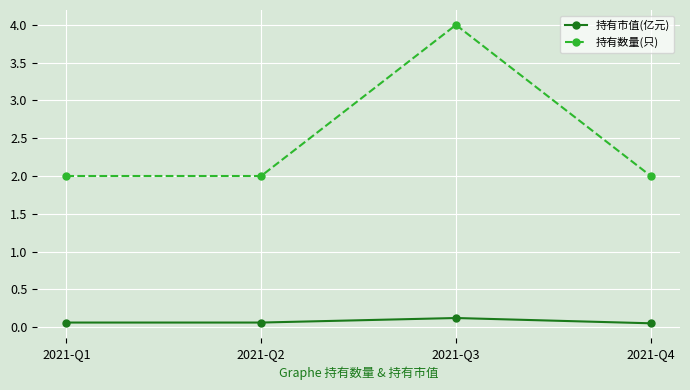

What is the spread (max minus min) of values at 2021-Q3?

3.9